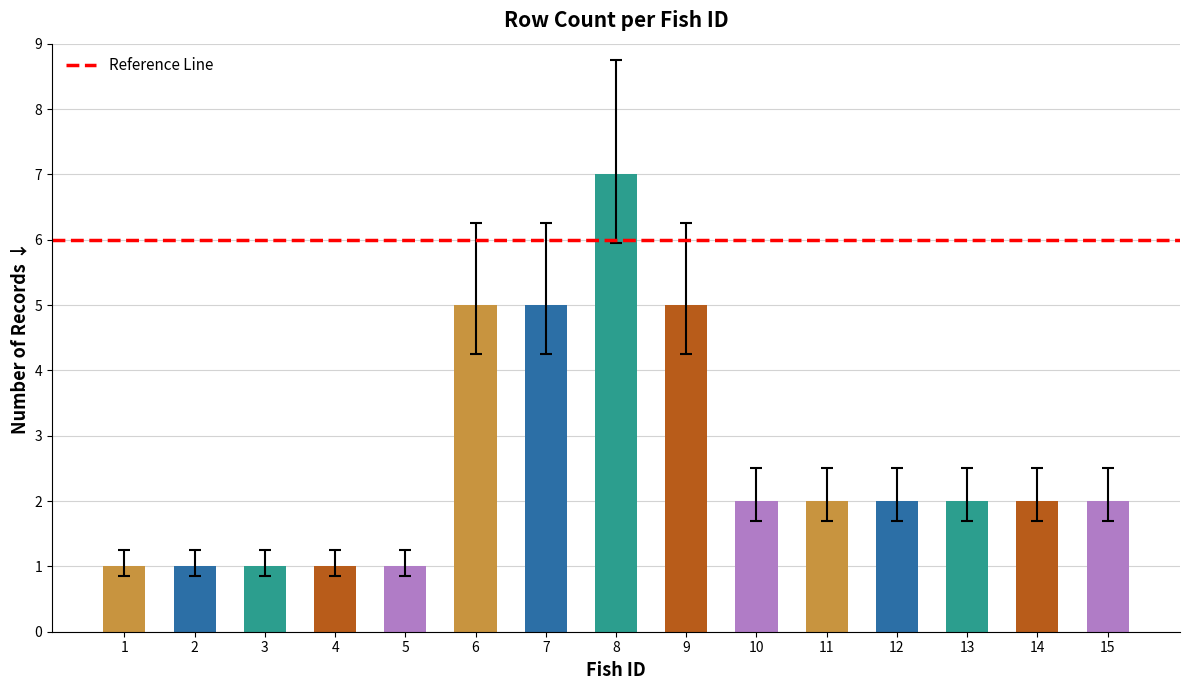

What is the average value?

3